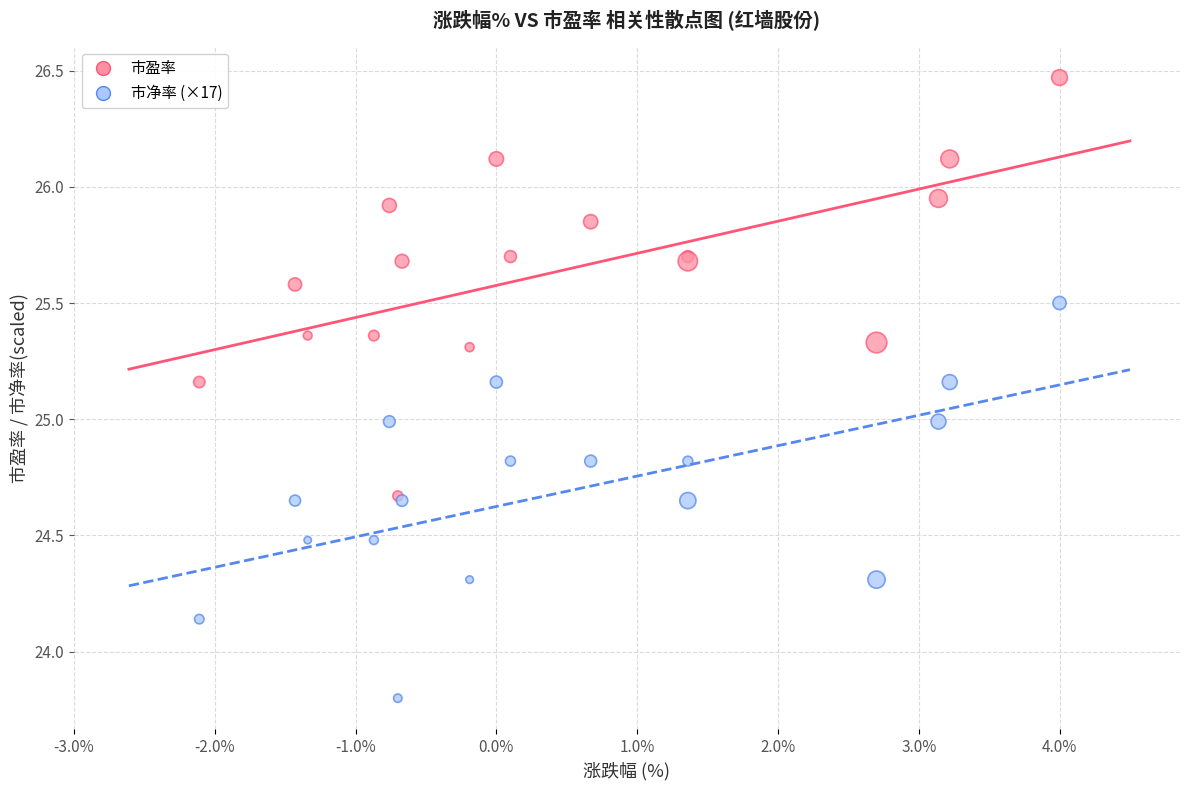

What are all the series names shown in the legend?

市盈率, 市净率 (×17)